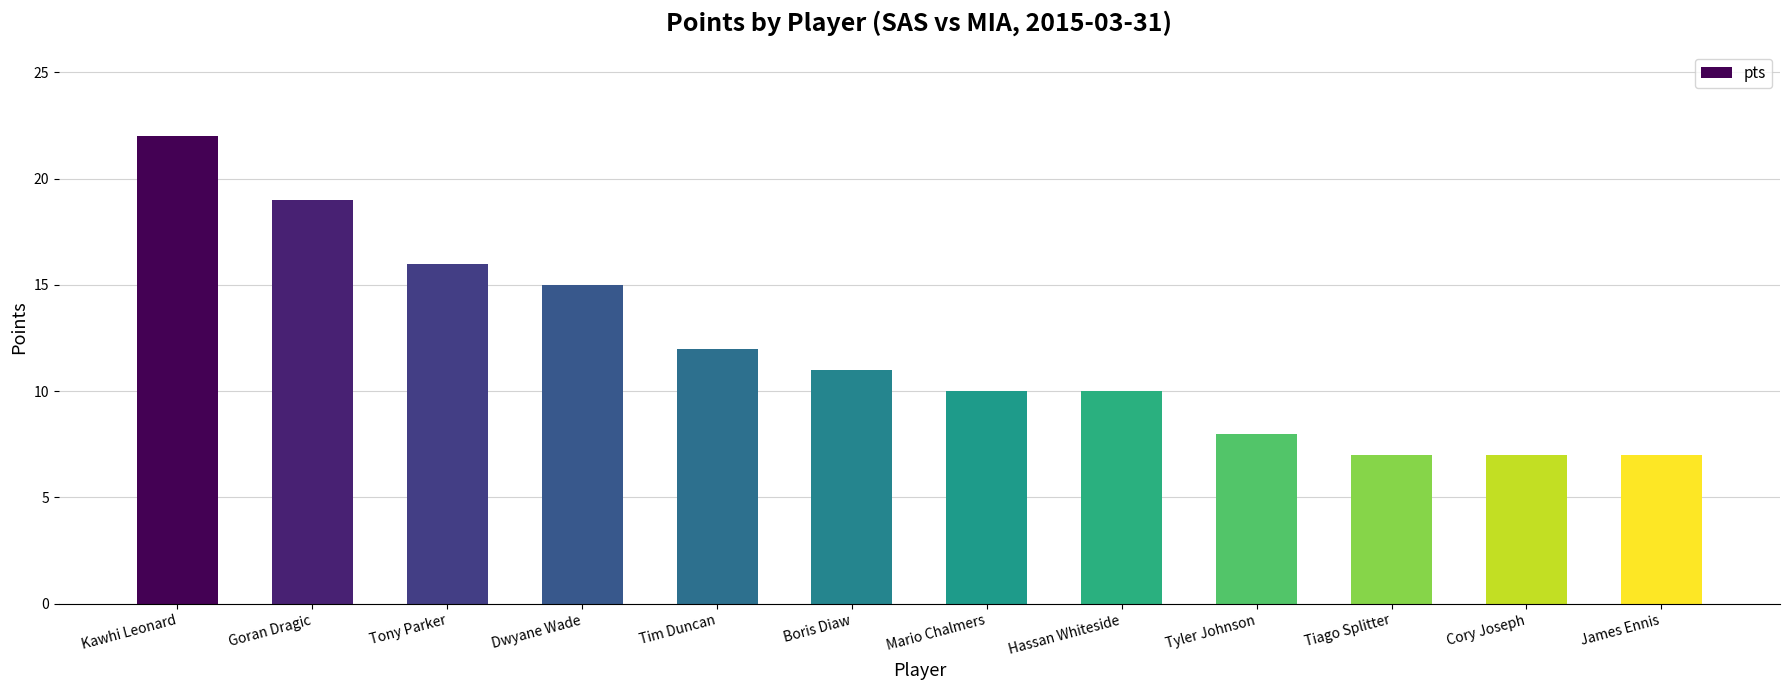

What is the maximum value shown in the chart?

22